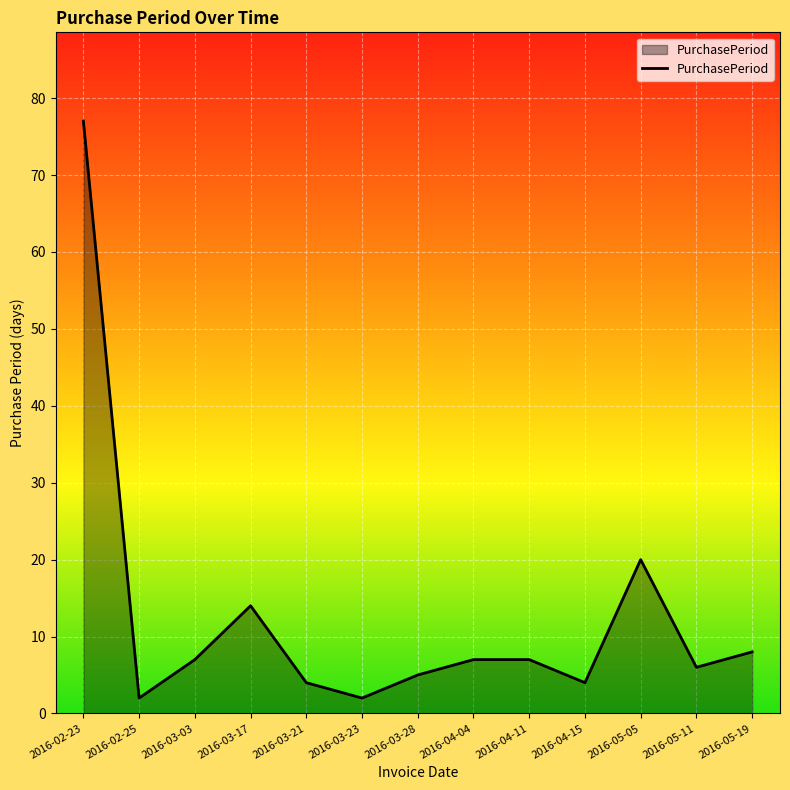

What is the difference between the values at 2016-03-21 and 2016-05-19?

4